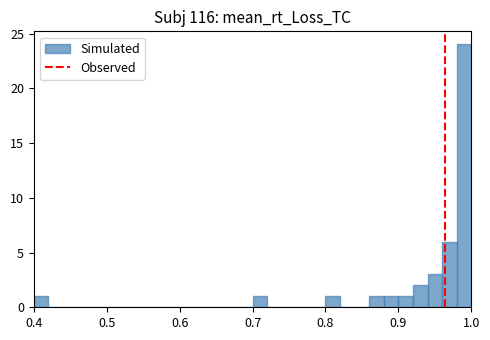

Read against the x-axis, roughly where is the centre of the tallest bar?

0.99